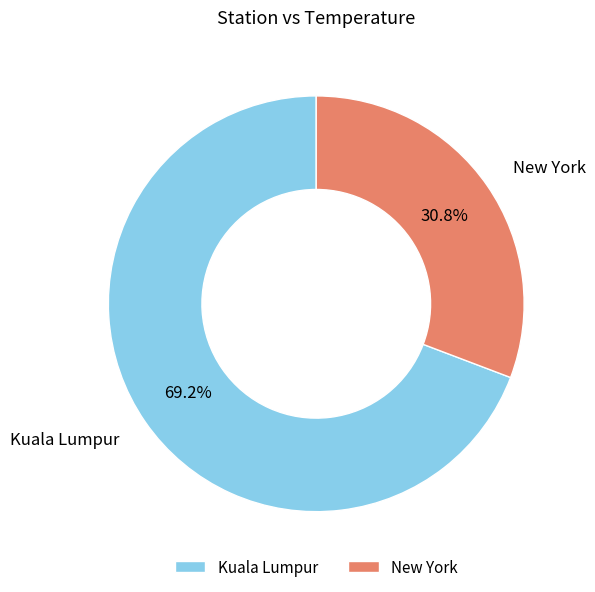

Rank the categories by value from highest to lowest.

Kuala Lumpur, New York